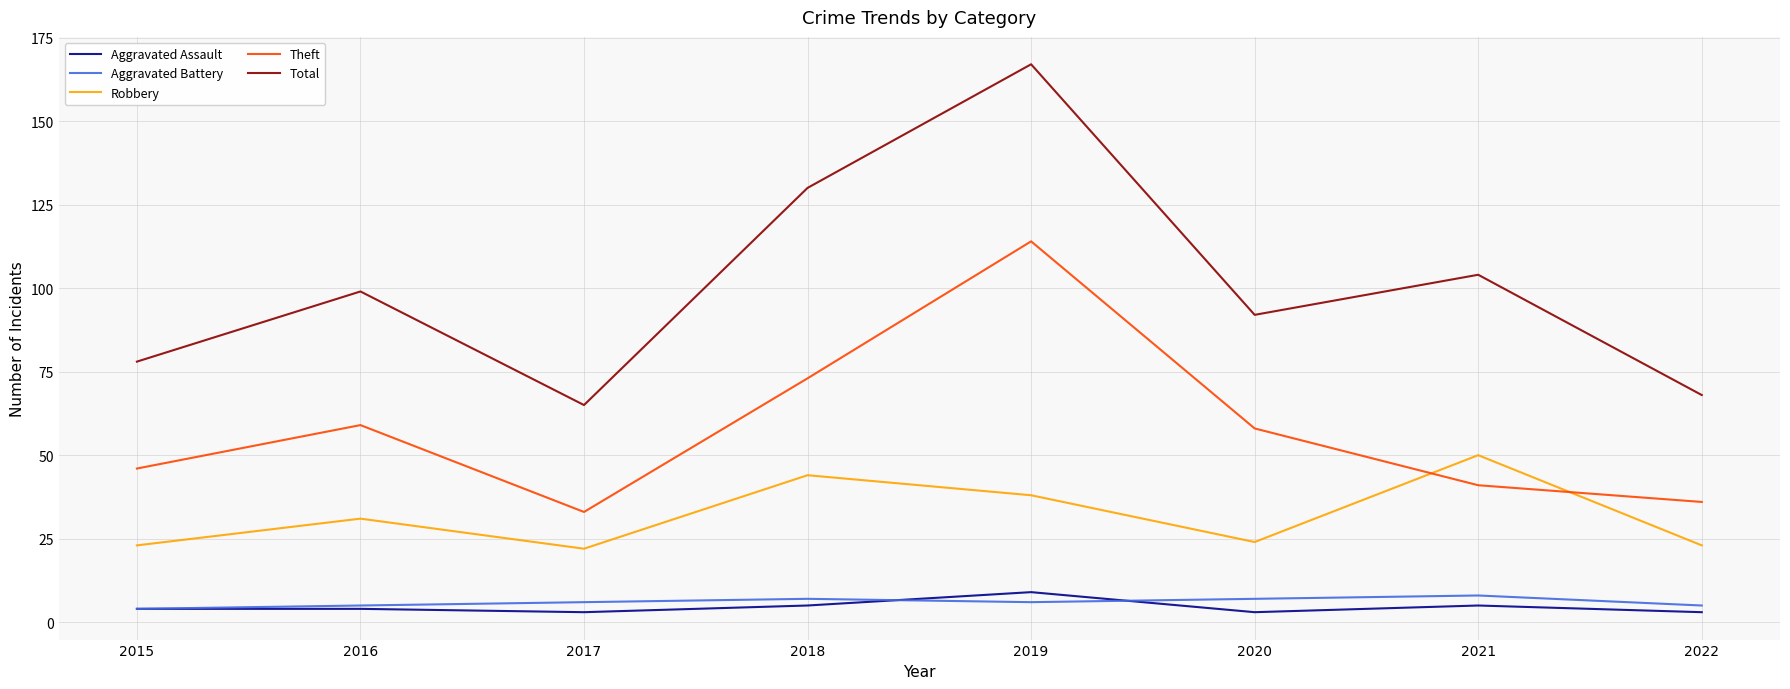

Which category has the highest value across all series?

2019